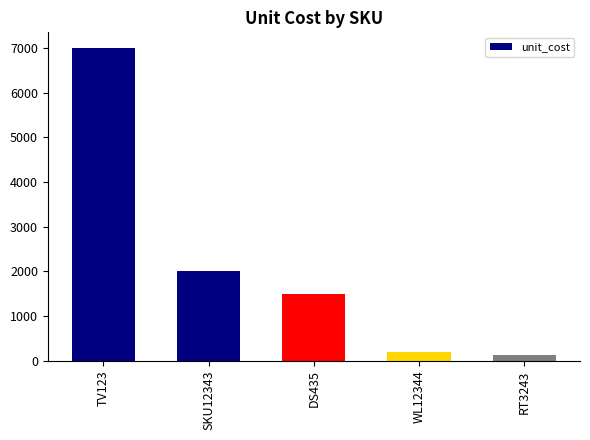

Read the value at WL12344.

200